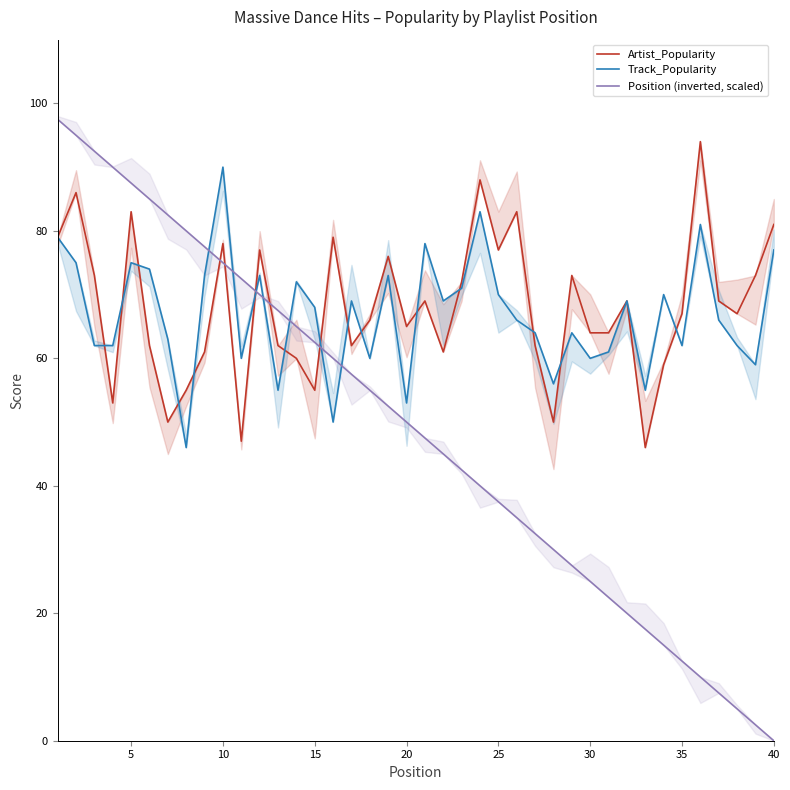

Where is Position (inverted, scaled) nearest to the value 48?

20